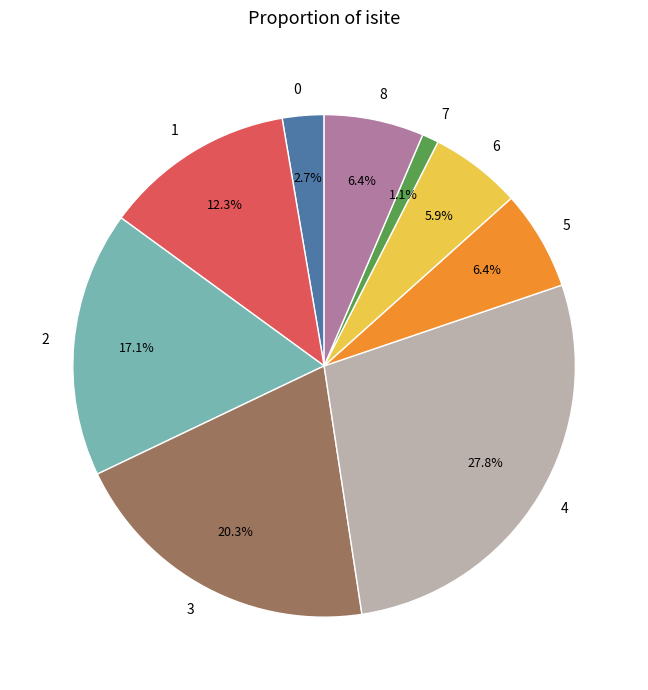

Which slice is the largest?

4